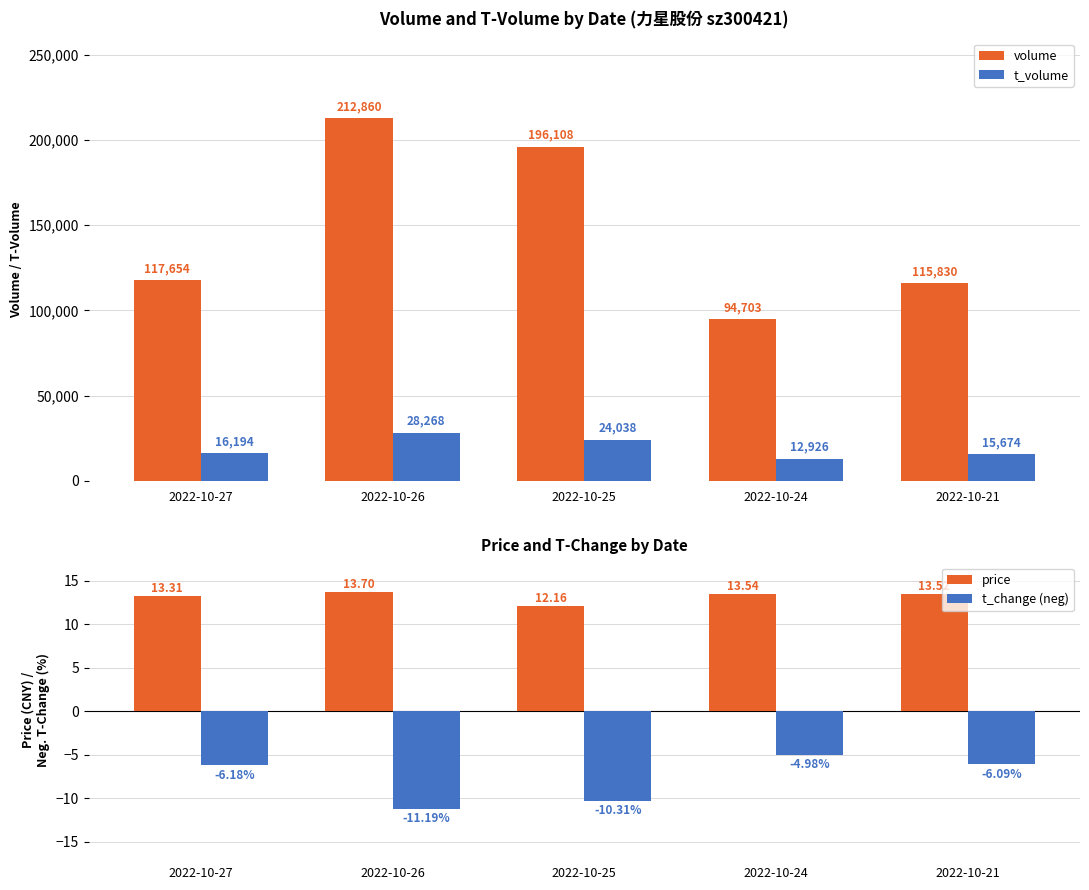

True or false: t_volume has a value of 12926.0 at 2022-10-24.

True